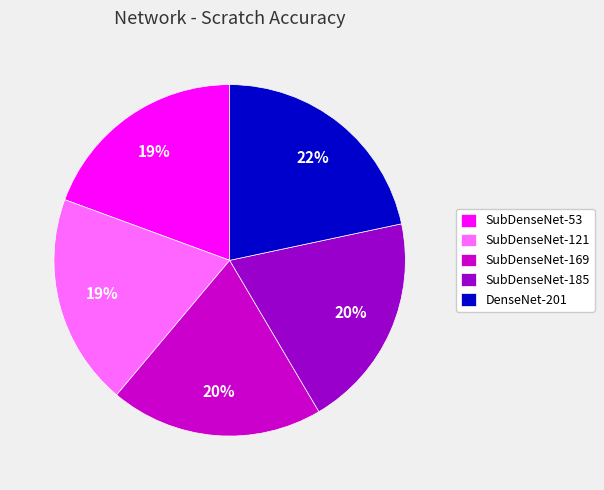

Count the number of slices in the pie.

5